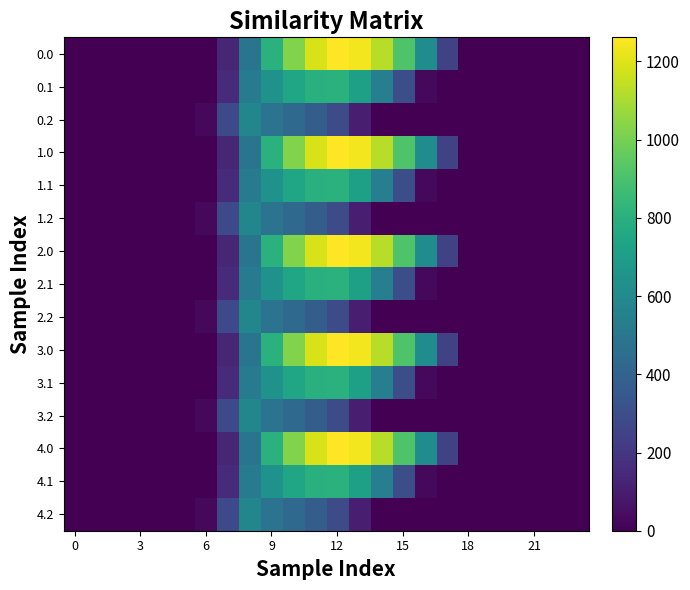

Reading right to left, what are all the values shown in this chart?

0.0: 0.0	0.0	0.0	0.0	0.0	0.0	243.5	613.0	911.8	1128.6	1237.4	1261.6	1185.2	1023.2	804.0	489.3	134.3	0.0	0.0	0.0	0.0	0.0	0.0	0.0
0.1: 0.0	0.0	0.0	0.0	0.0	0.0	0.0	26.8	301.4	544.1	715.3	806.9	800.2	742.1	646.9	514.8	153.2	0.0	0.0	0.0	0.0	0.0	0.0	0.0
0.2: 0.0	0.0	0.0	0.0	0.0	0.0	0.0	0.0	0.0	0.0	107.8	289.5	374.4	430.5	480.7	576.6	276.9	29.3	0.0	0.0	0.0	0.0	0.0	0.0
1.0: 0.0	0.0	0.0	0.0	0.0	0.0	243.5	613.0	911.8	1128.6	1237.4	1261.6	1185.2	1023.2	804.0	489.3	134.3	0.0	0.0	0.0	0.0	0.0	0.0	0.0
1.1: 0.0	0.0	0.0	0.0	0.0	0.0	0.0	26.8	301.4	544.1	715.3	806.9	800.2	742.1	646.9	514.8	153.2	0.0	0.0	0.0	0.0	0.0	0.0	0.0
1.2: 0.0	0.0	0.0	0.0	0.0	0.0	0.0	0.0	0.0	0.0	107.8	289.5	374.4	430.5	480.7	576.6	276.9	29.3	0.0	0.0	0.0	0.0	0.0	0.0
2.0: 0.0	0.0	0.0	0.0	0.0	0.0	243.5	613.0	911.8	1128.6	1237.4	1261.6	1185.2	1023.2	804.0	489.3	134.3	0.0	0.0	0.0	0.0	0.0	0.0	0.0
2.1: 0.0	0.0	0.0	0.0	0.0	0.0	0.0	26.8	301.4	544.1	715.3	806.9	800.2	742.1	646.9	514.8	153.2	0.0	0.0	0.0	0.0	0.0	0.0	0.0
2.2: 0.0	0.0	0.0	0.0	0.0	0.0	0.0	0.0	0.0	0.0	107.8	289.5	374.4	430.5	480.7	576.6	276.9	29.3	0.0	0.0	0.0	0.0	0.0	0.0
3.0: 0.0	0.0	0.0	0.0	0.0	0.0	243.5	613.0	911.8	1128.6	1237.4	1261.6	1185.2	1023.2	804.0	489.3	134.3	0.0	0.0	0.0	0.0	0.0	0.0	0.0
3.1: 0.0	0.0	0.0	0.0	0.0	0.0	0.0	26.8	301.4	544.1	715.3	806.9	800.2	742.1	646.9	514.8	153.2	0.0	0.0	0.0	0.0	0.0	0.0	0.0
3.2: 0.0	0.0	0.0	0.0	0.0	0.0	0.0	0.0	0.0	0.0	107.8	289.5	374.4	430.5	480.7	576.6	276.9	29.3	0.0	0.0	0.0	0.0	0.0	0.0
4.0: 0.0	0.0	0.0	0.0	0.0	0.0	243.5	613.0	911.8	1128.6	1237.4	1261.6	1185.2	1023.2	804.0	489.3	134.3	0.0	0.0	0.0	0.0	0.0	0.0	0.0
4.1: 0.0	0.0	0.0	0.0	0.0	0.0	0.0	26.8	301.4	544.1	715.3	806.9	800.2	742.1	646.9	514.8	153.2	0.0	0.0	0.0	0.0	0.0	0.0	0.0
4.2: 0.0	0.0	0.0	0.0	0.0	0.0	0.0	0.0	0.0	0.0	107.8	289.5	374.4	430.5	480.7	576.6	276.9	29.3	0.0	0.0	0.0	0.0	0.0	0.0